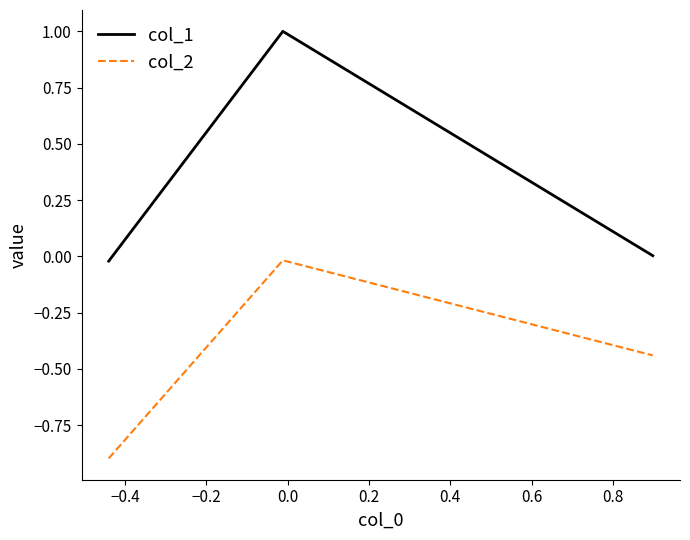

Count the number of categories in the chart.

3